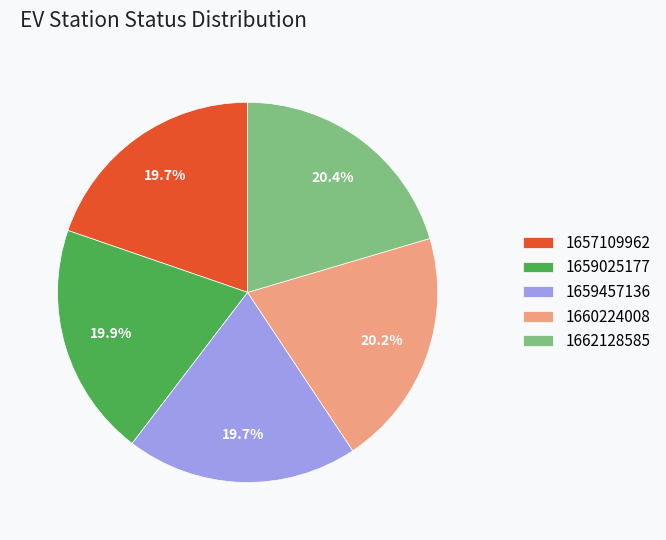

What percentage is the 1662128585 slice, to the nearest percent?

20%